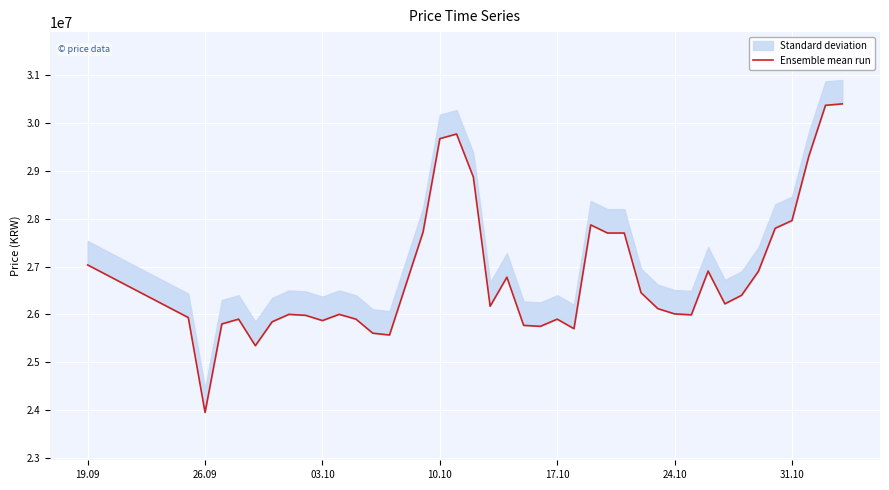

How many lines are shown in the chart?

1